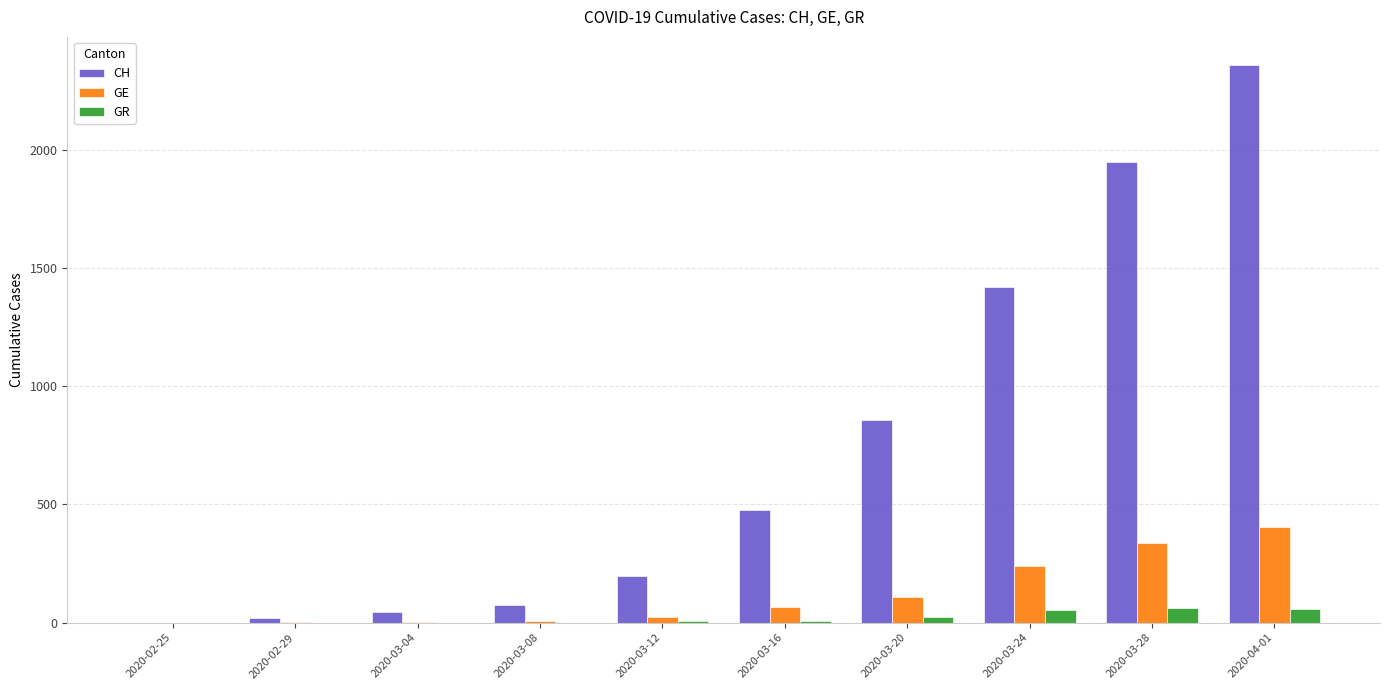

The value of GR at 2020-03-08 is 0. True or false?

True